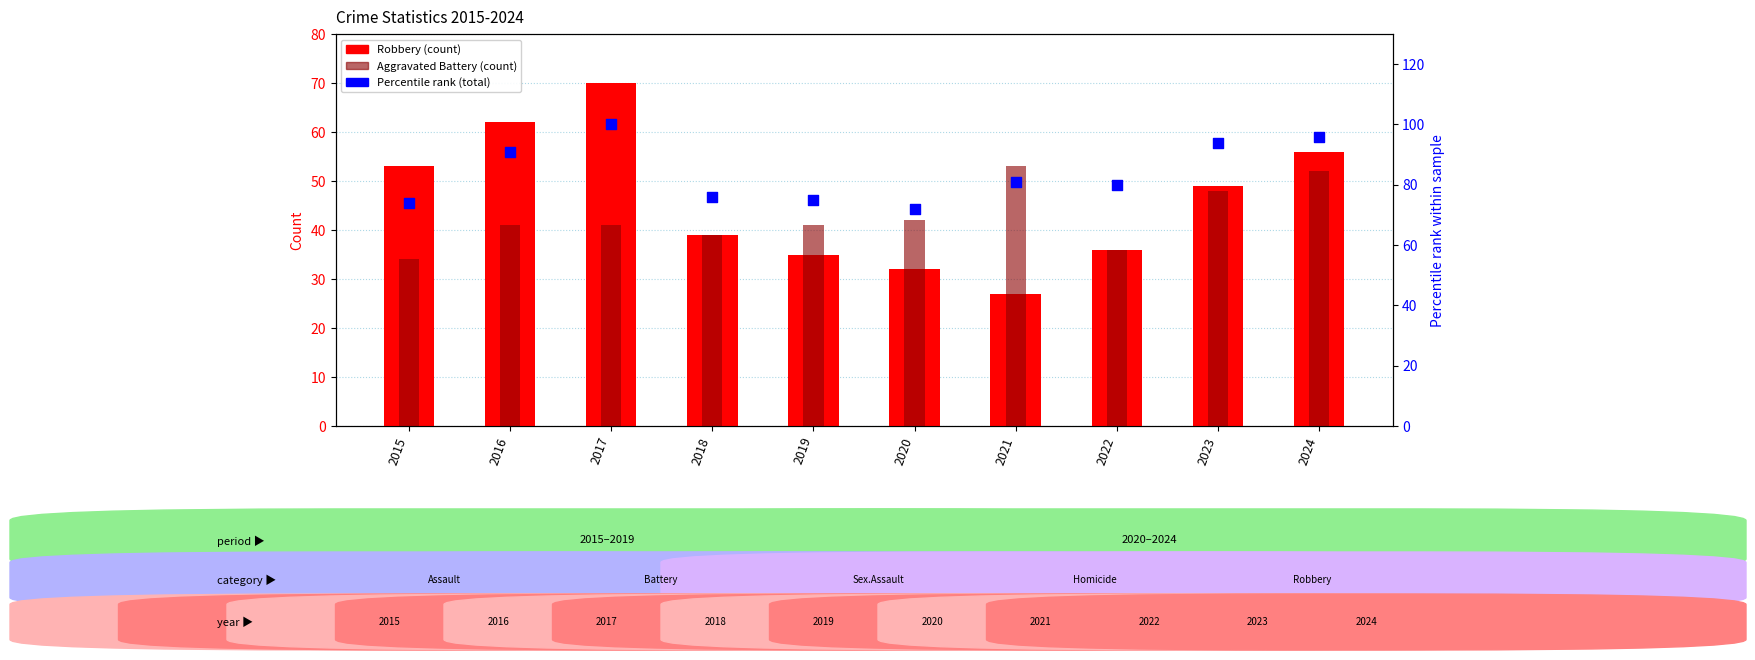

Which series has the widest spread of Y values?

Robbery